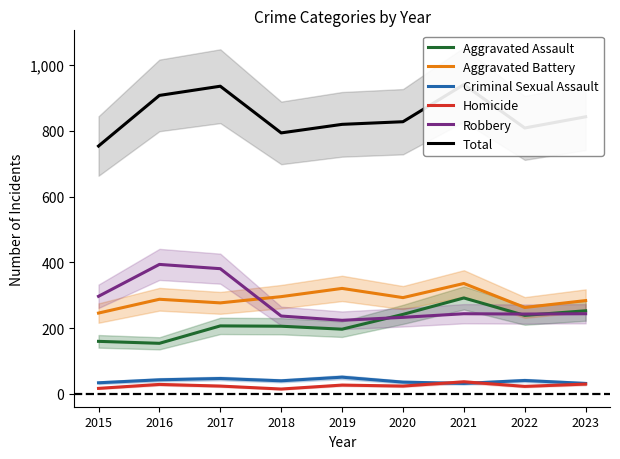

List the labels in order of Aggravated Battery value, largest first.

2021, 2019, 2018, 2020, 2016, 2023, 2017, 2022, 2015